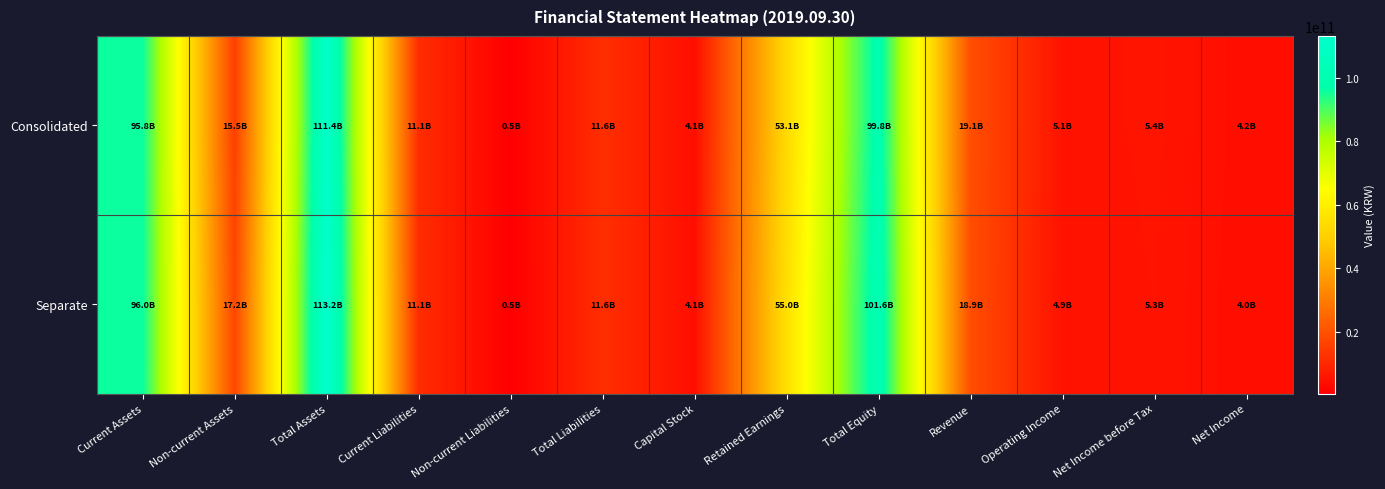

What is the spread (max minus min) of values at Net Income?

118153021